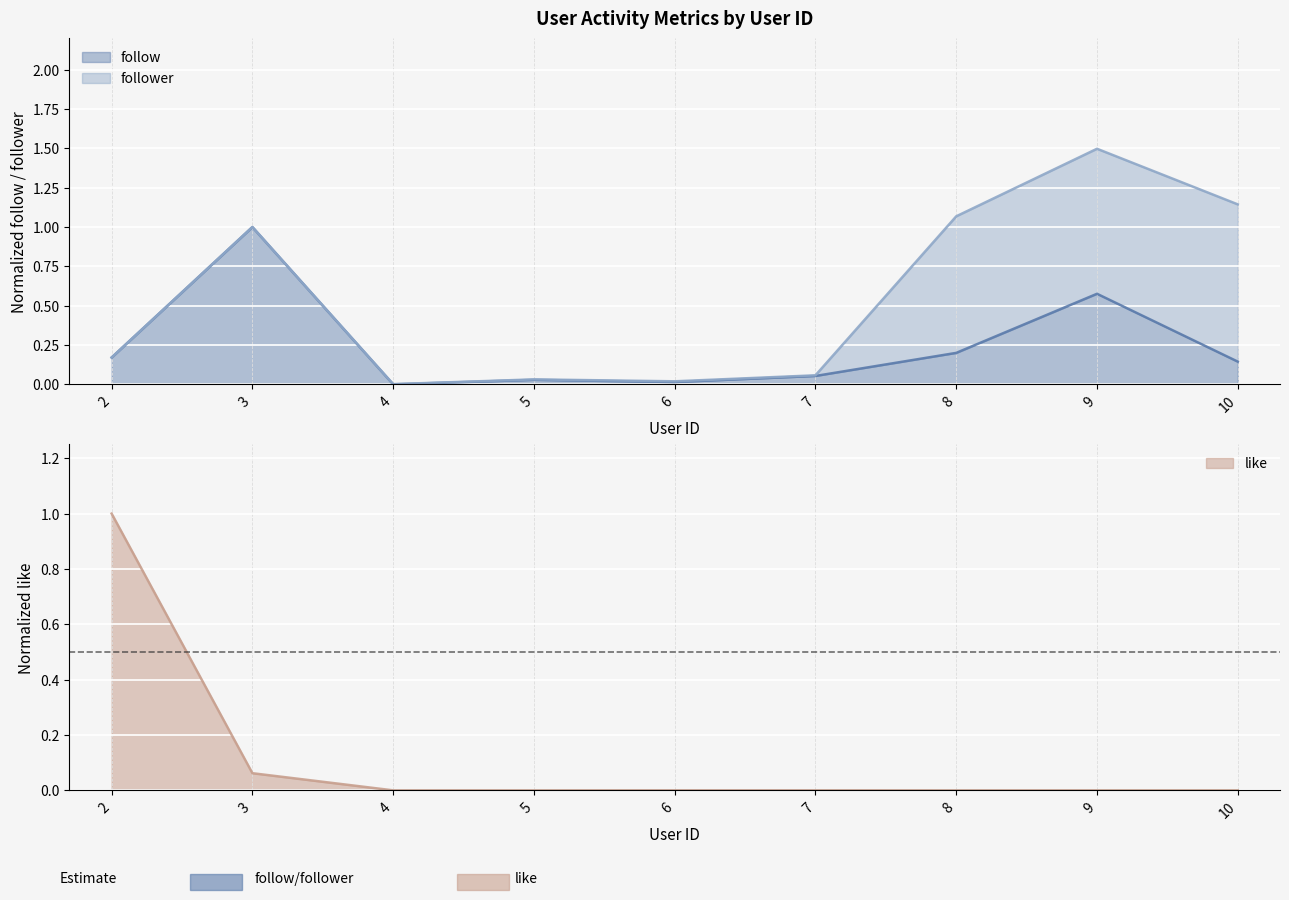

At which label does follow reach its peak?

3